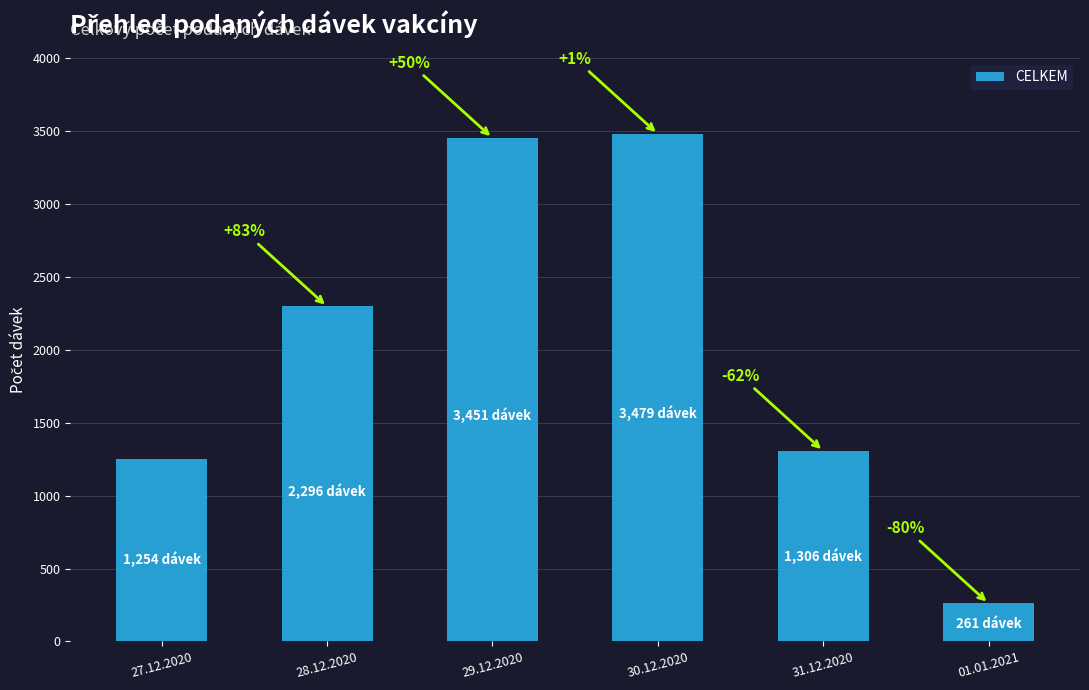

What is the value of the 1st bar from the left?

1254